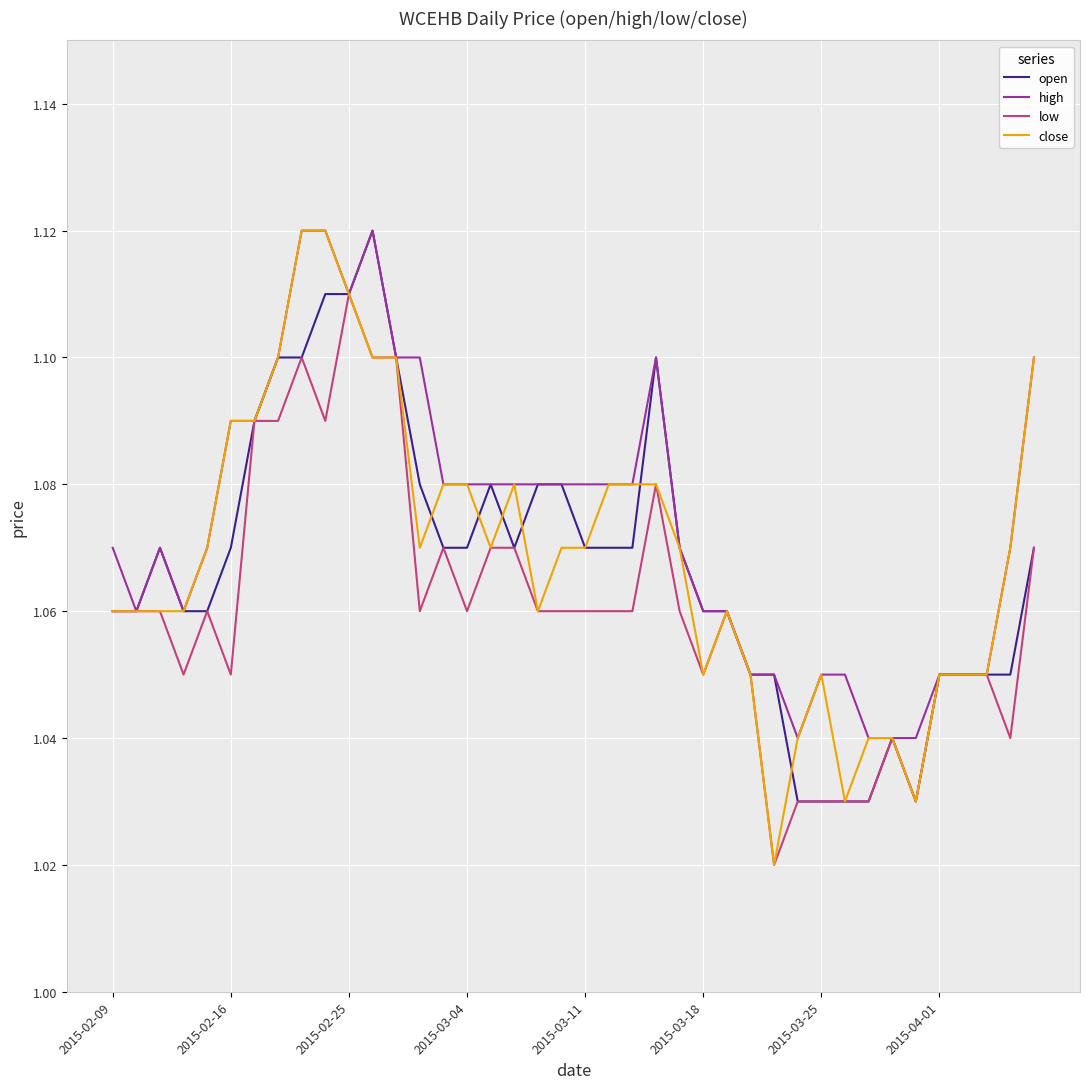

Does the chart have visible grid lines?

Yes